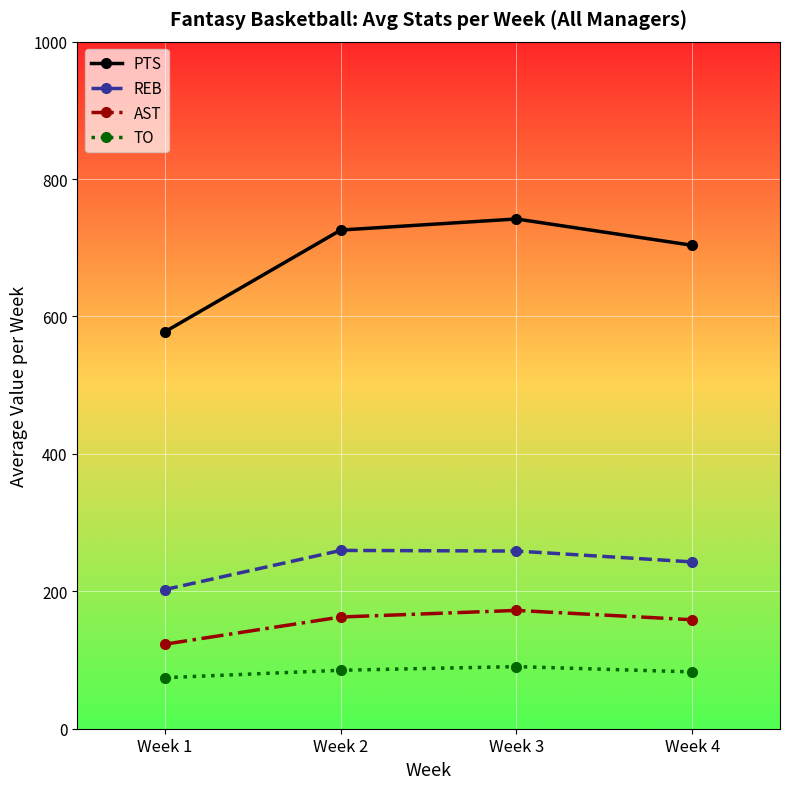

True or false: REB and AST intersect in this chart.

False